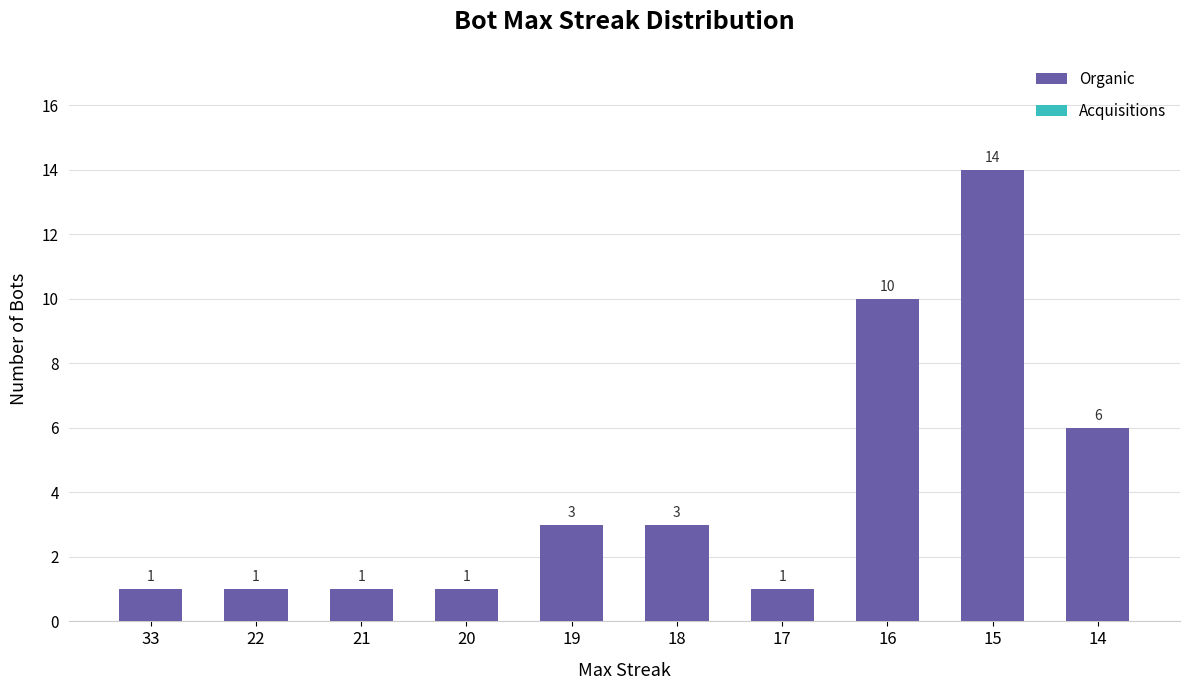

Are the bars grouped side by side (vs. stacked)?

No